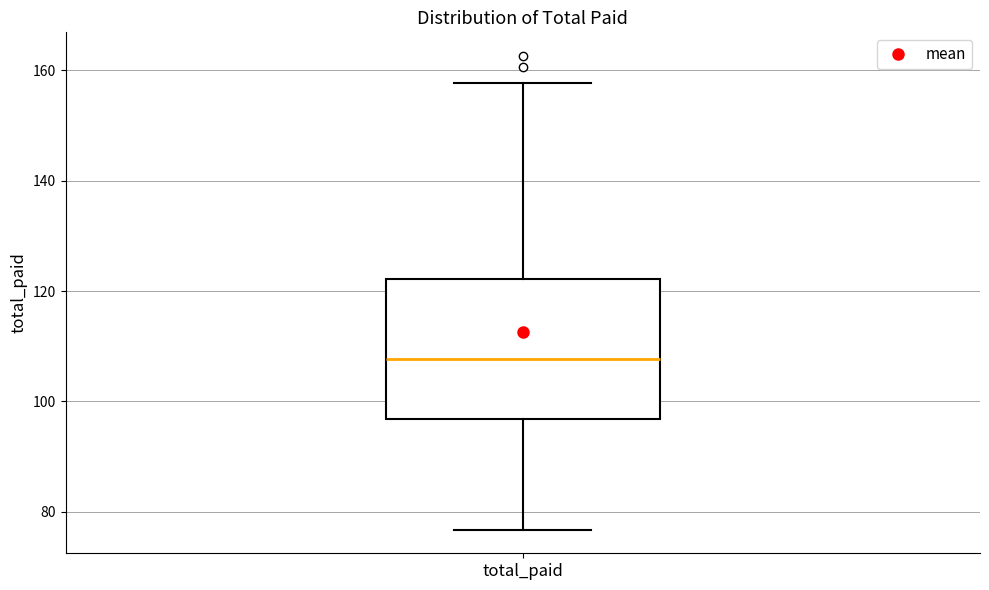

Transcribe this box plot: give where the median line is, the range the box spans, and where the two whiskers end, as read against the y-axis. The values are not printed on the chart, so give them approximately, as read against the axis.

median 108, box 96 to 122, whiskers 76 to 158